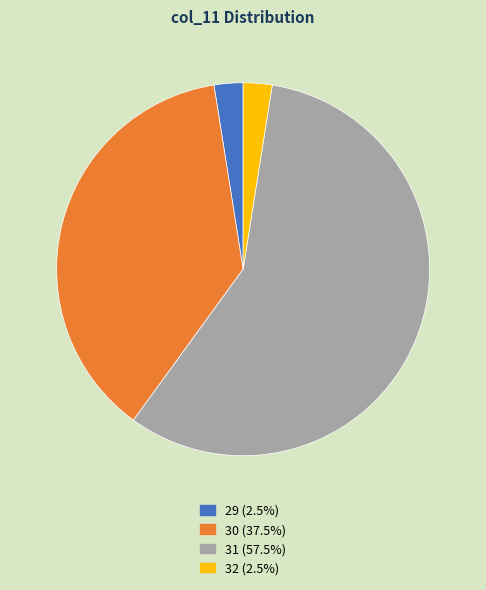

Does any single category account for the majority?

Yes